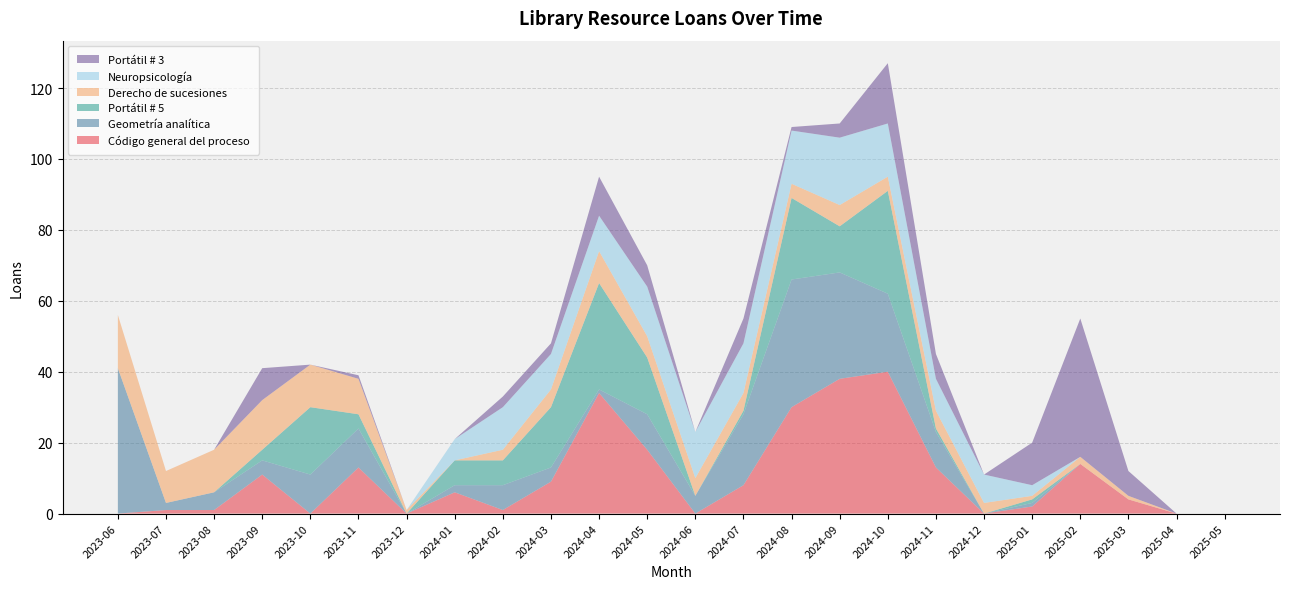

Reading left to right, extract all data points from this chart.

Código general del proceso: 0	1	1	11	0	13	0	6	1	9	34	18	0	8	30	38	40	13	0	2	14	4	0	0
Geometría analítica: 41	2	5	4	11	11	0	2	7	4	1	10	5	20	36	30	22	10	0	1	0	0	0	0
Portátil # 5: 0	0	0	3	19	4	0	7	7	17	30	16	0	1	23	13	29	1	0	1	0	0	0	0
Derecho de sucesiones: 15	9	12	14	12	10	1	0	3	5	9	6	5	5	4	6	4	5	3	1	2	1	0	0
Neuropsicología: 0	0	0	0	0	0	0	6	12	10	10	14	13	14	15	19	15	9	8	3	0	0	0	0
Portátil # 3: 0	0	0	9	0	1	0	0	3	3	11	6	0	7	1	4	17	7	0	12	39	7	0	0